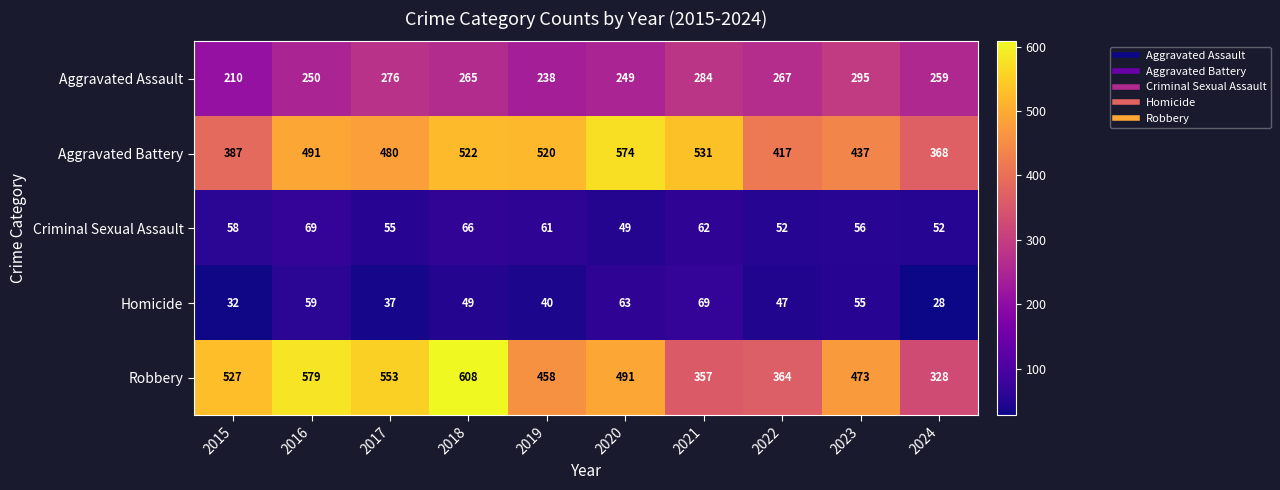

Read the Criminal Sexual Assault value at 2023, to the nearest 5.

55